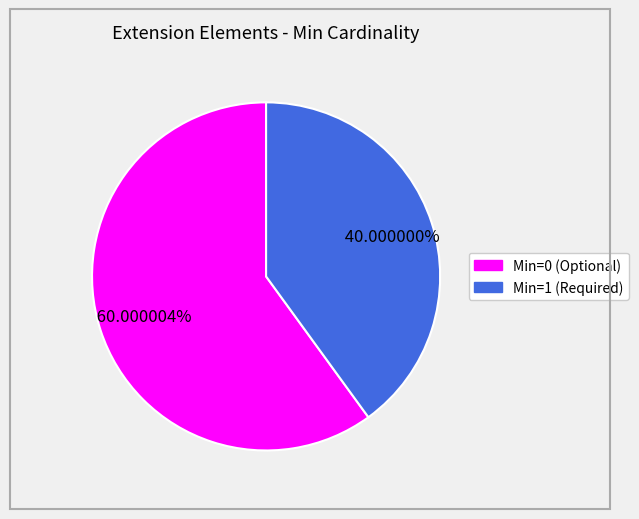

Does any single category account for the majority?

Yes